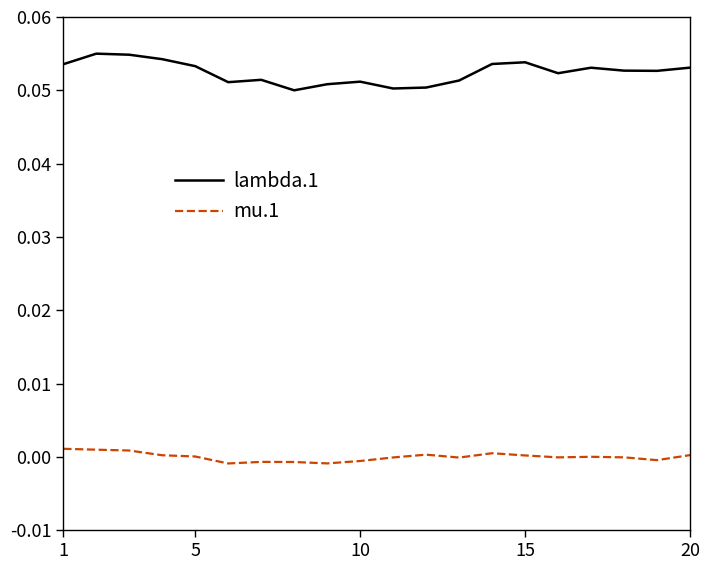

Which series has the largest range (max minus min)?

lambda.1